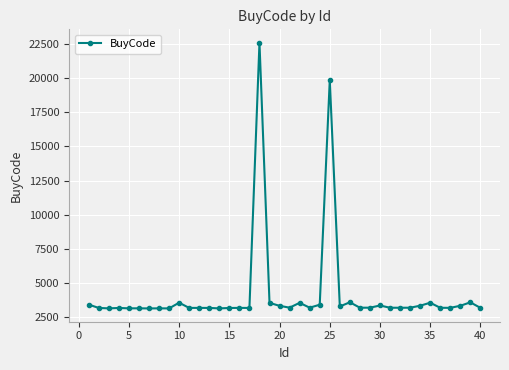

What is the value of the 23rd point from the left?

3201